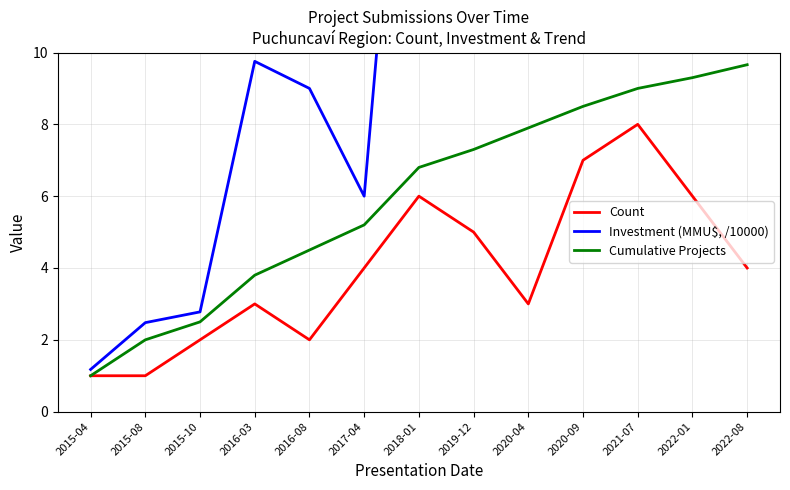

At 2015-08, list the series in order from largest to smallest.

Investment (MMU$, /10000), Cumulative Projects, Count